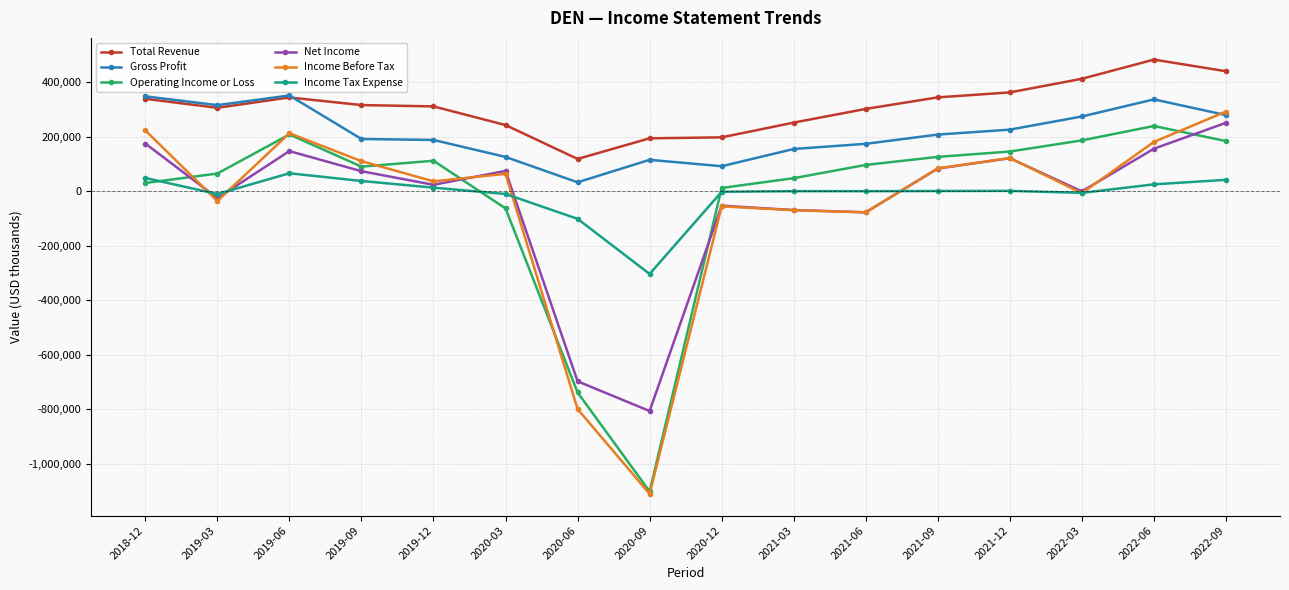

How many categories are shown in the chart?

16